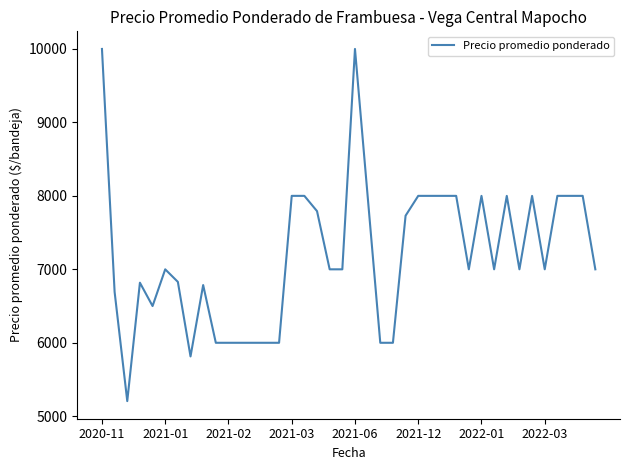

What is the maximum value shown in the chart?

10000